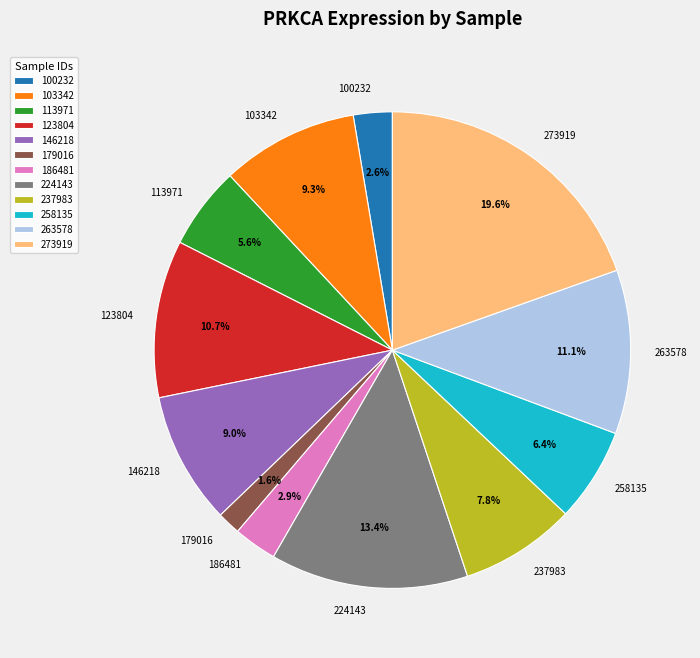

How many segments does this pie chart have?

12